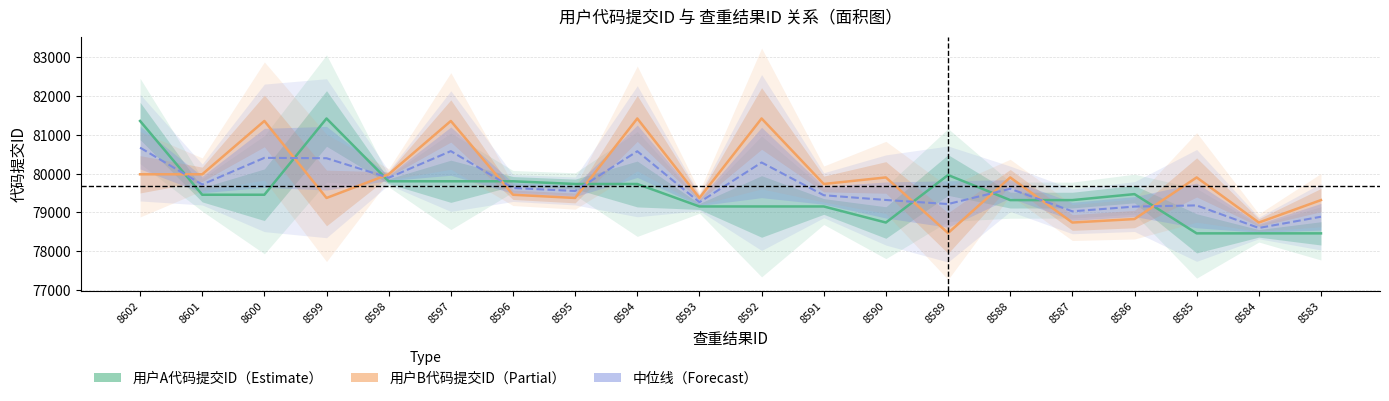

True or false: 用户B代码提交ID has a value of 115914.5 at 8595.

False